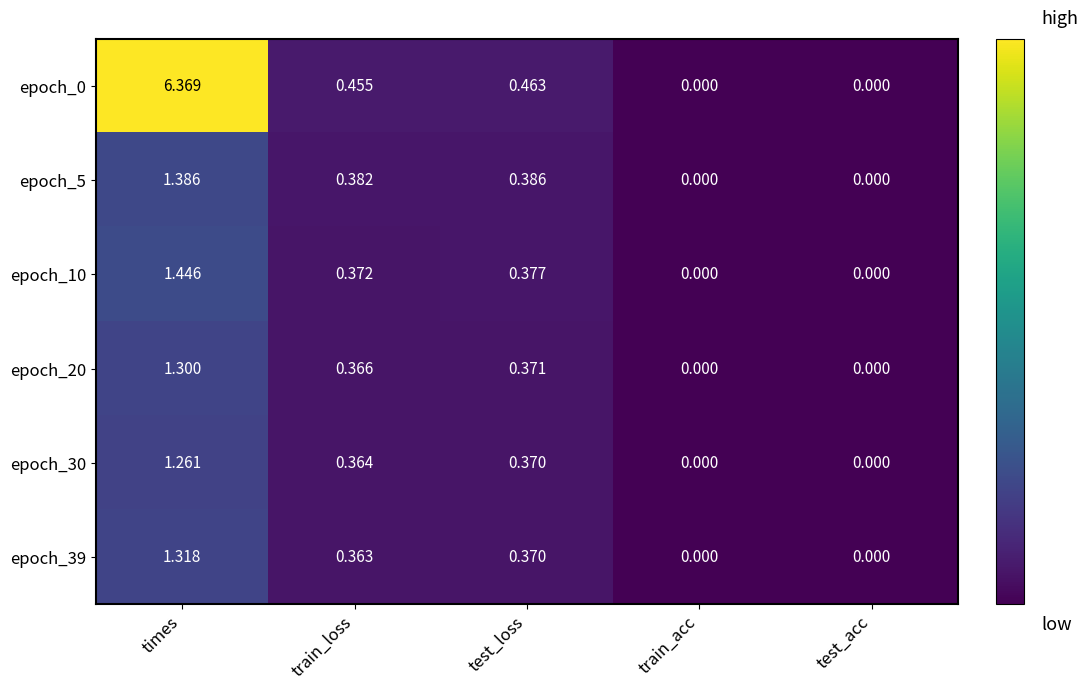

Is the value of epoch_5 at test_loss greater than the value of epoch_0 at times?

No